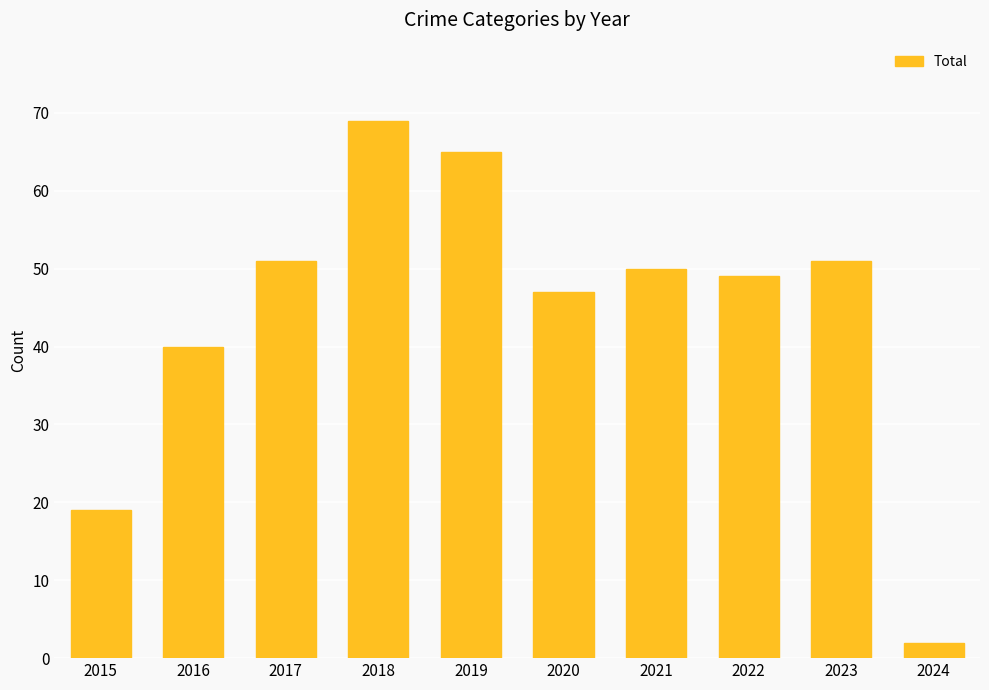

What is the change in value from 2023 to 2024?

-49